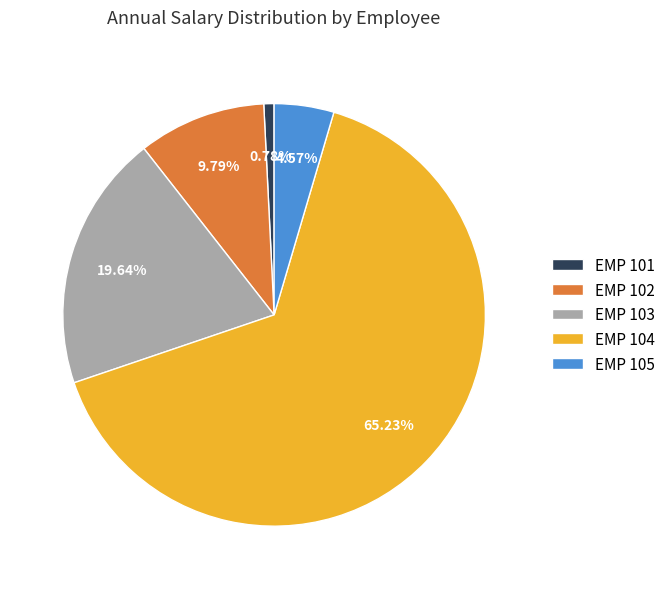

How many slices are in this pie chart?

5